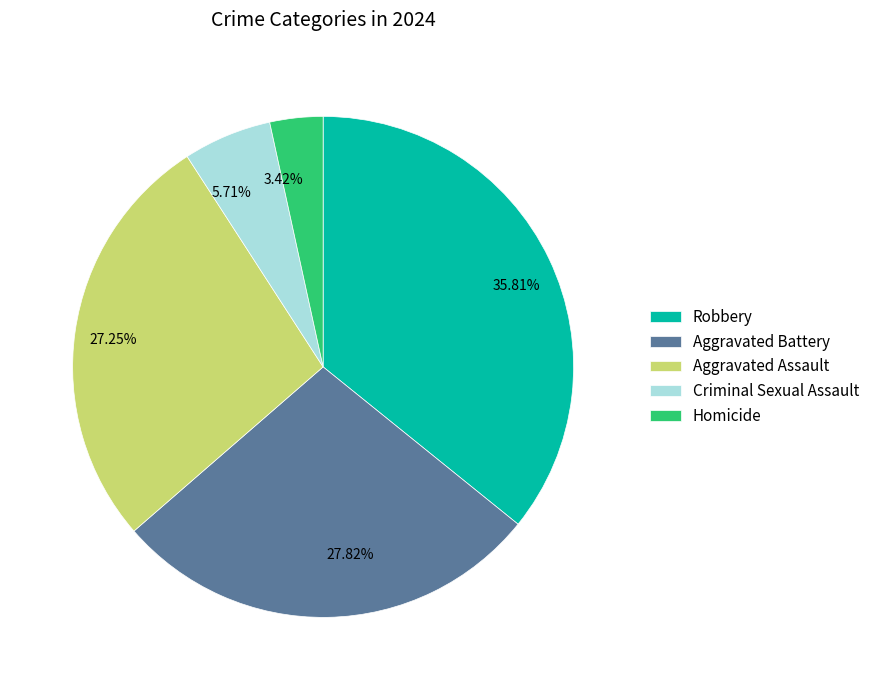

Is there a majority slice in this chart?

No